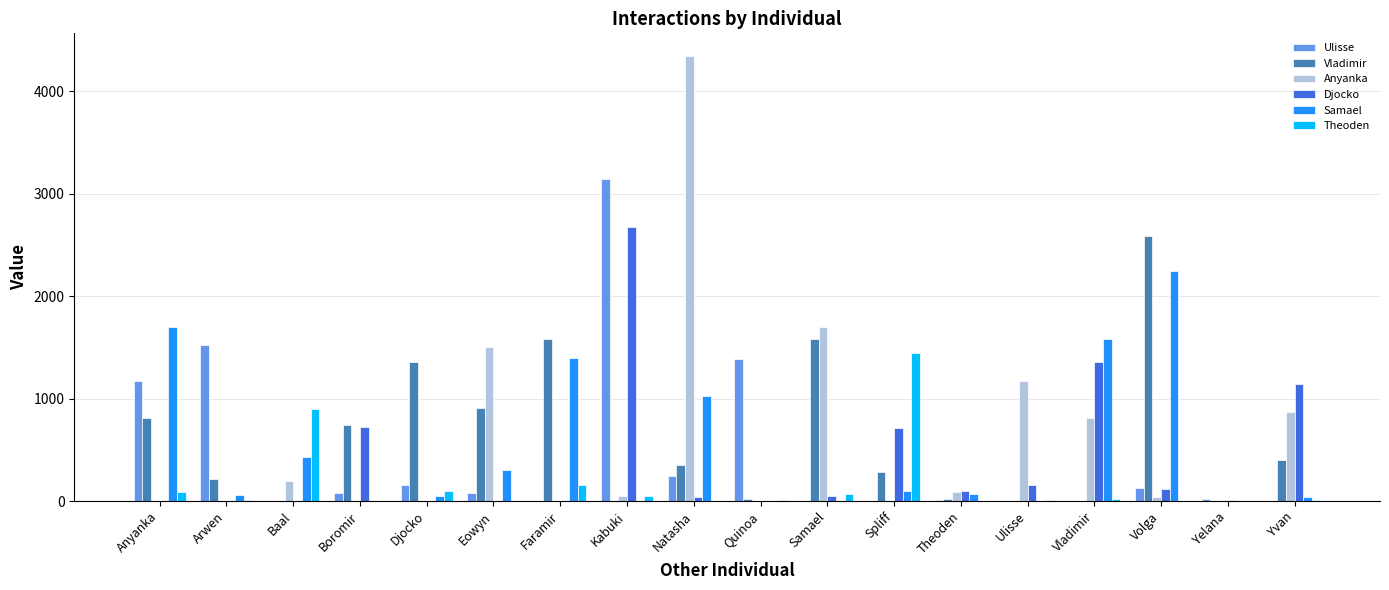

True or false: Djocko has a value of 709.0 at Spliff.

True